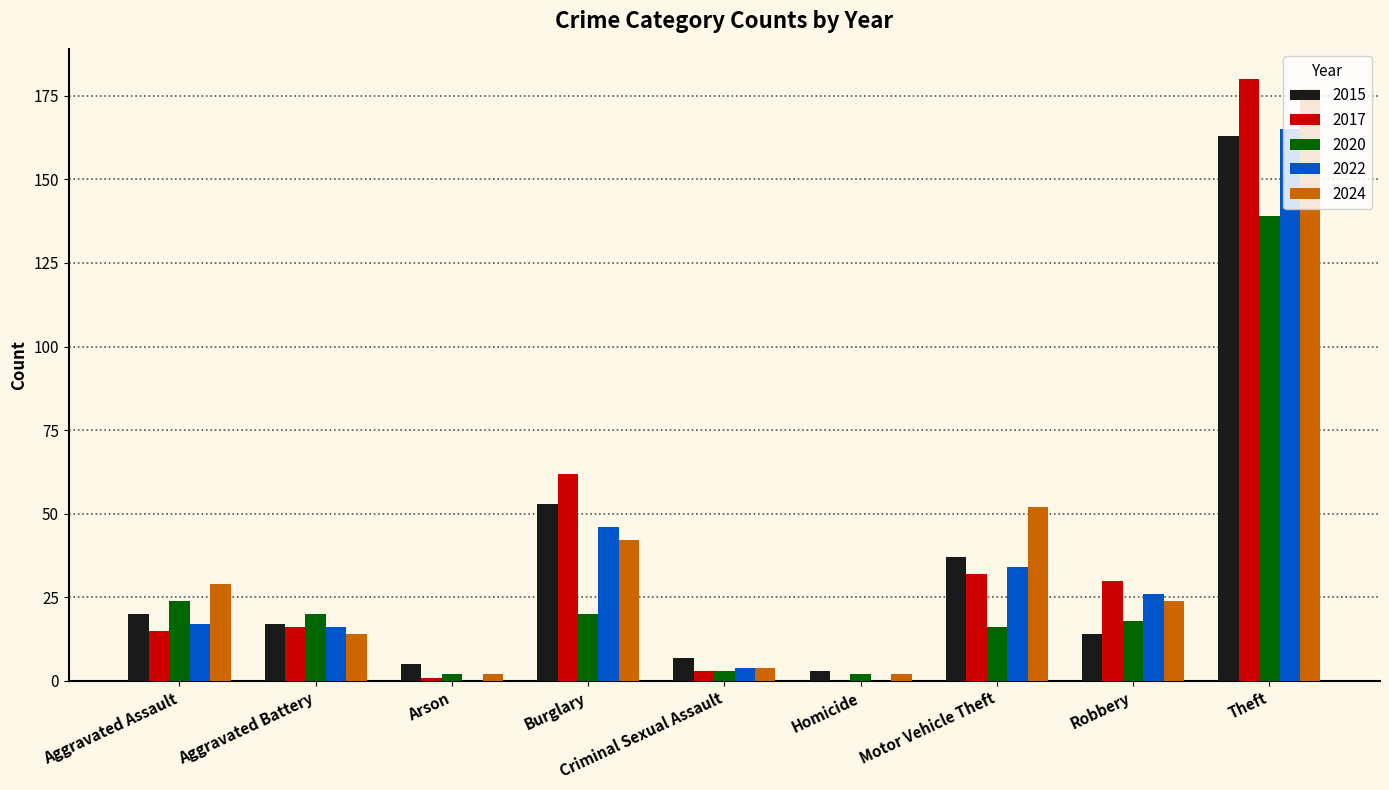

The 2017 series shows 1 at Arson. True or false?

True